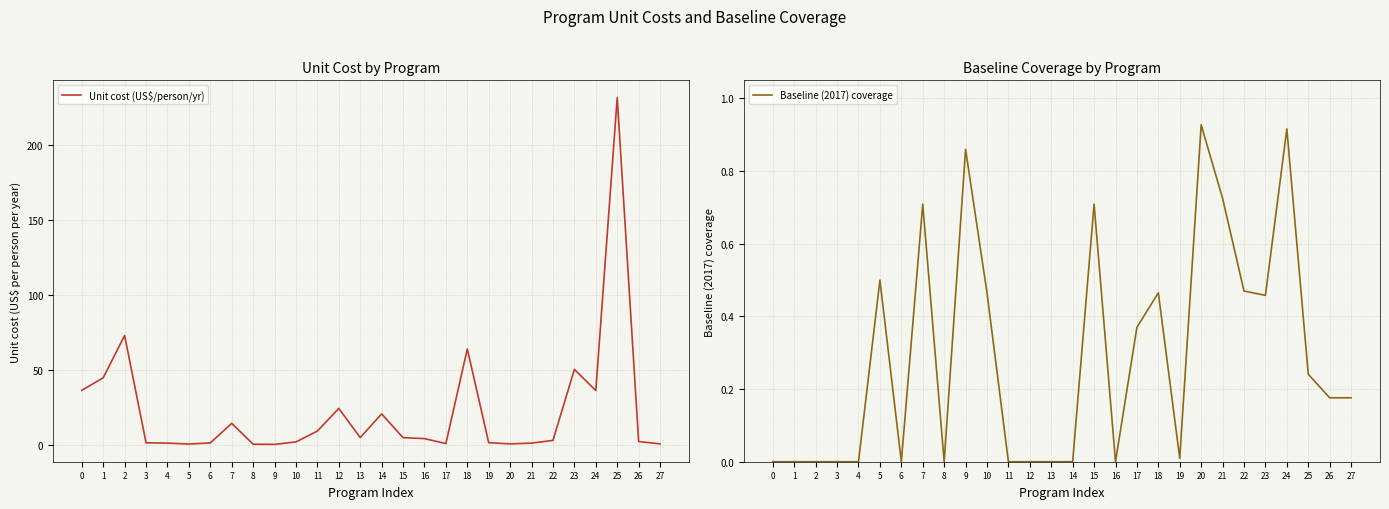

How many categories are shown in the chart?

28